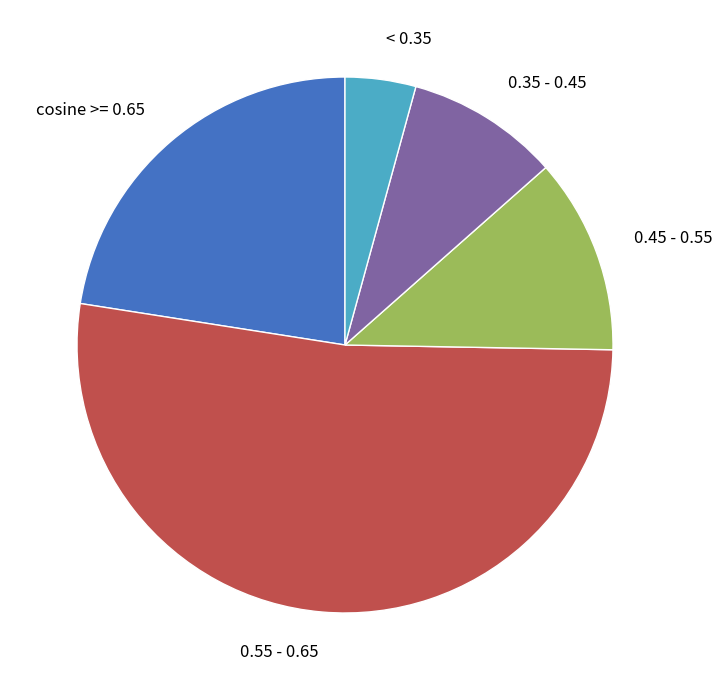

Count the number of slices in the pie.

5